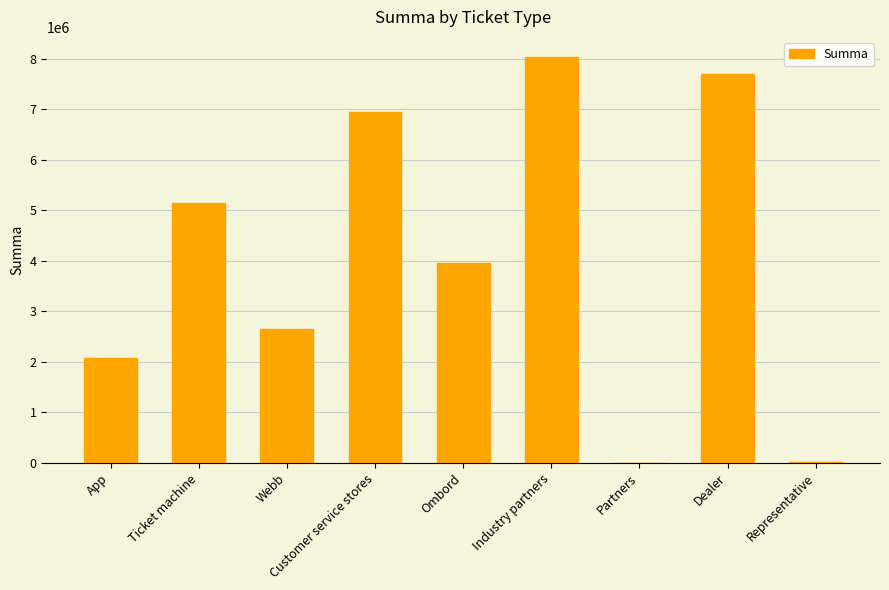

Which has a higher value, App or Dealer?

Dealer